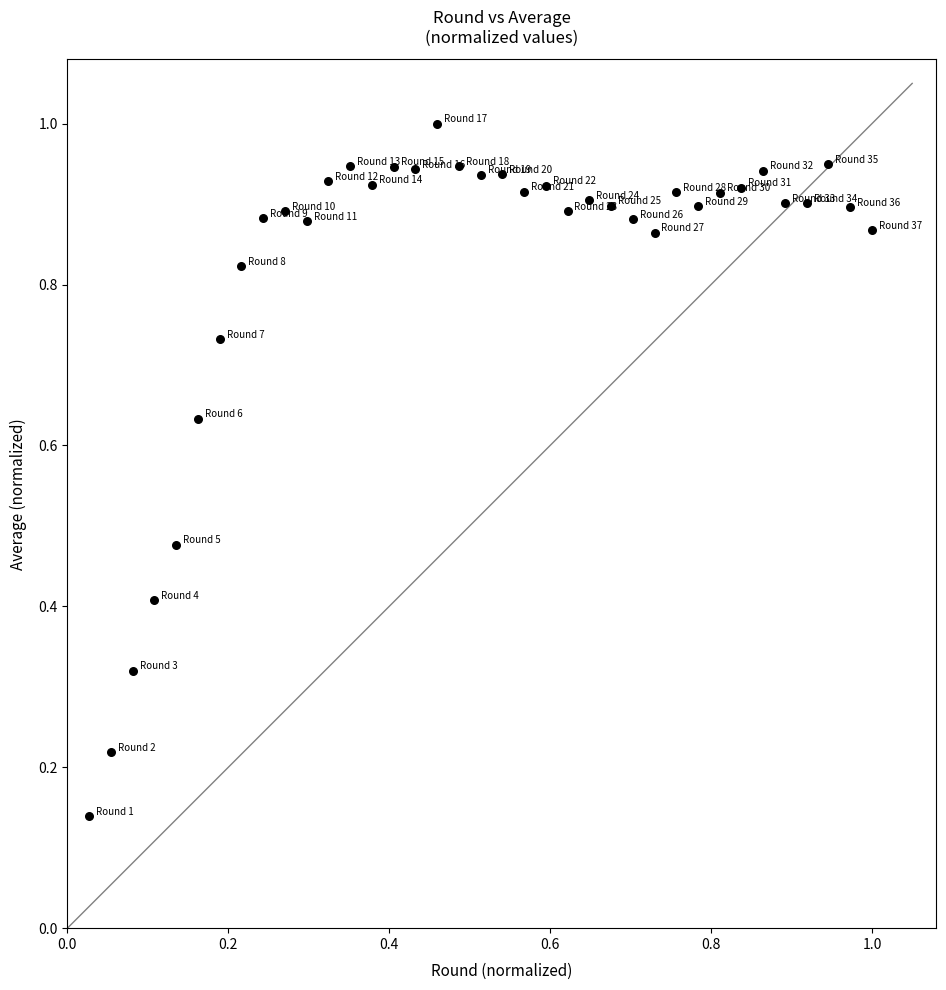

What is the range of X values (max minus min)?

1.0